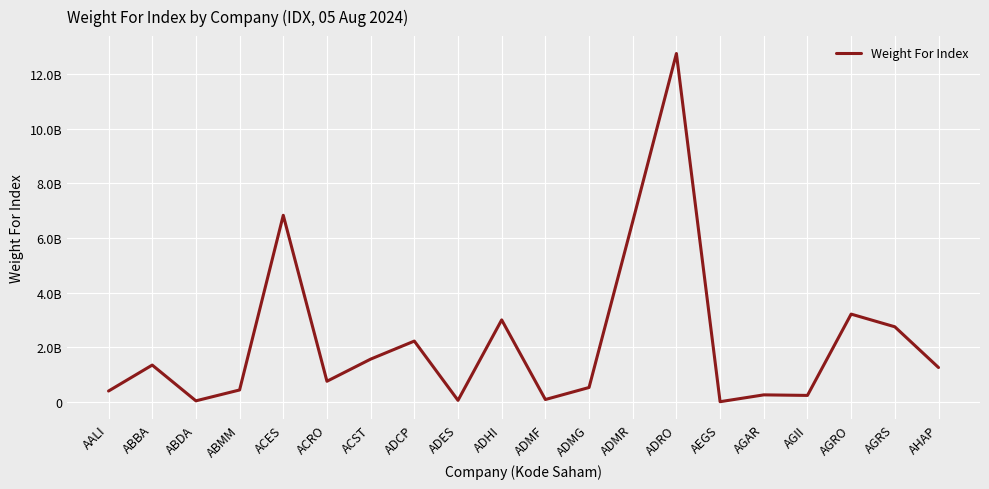

What is the average value?

2213492477